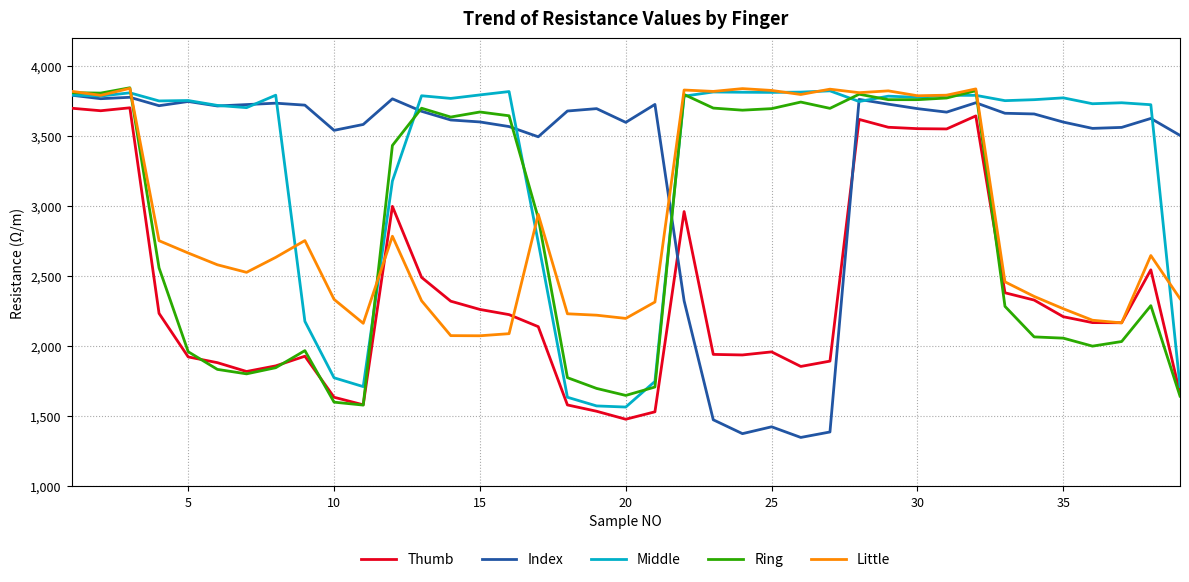

After their last crossing, which series has the higher values: Thumb or Index?

Index